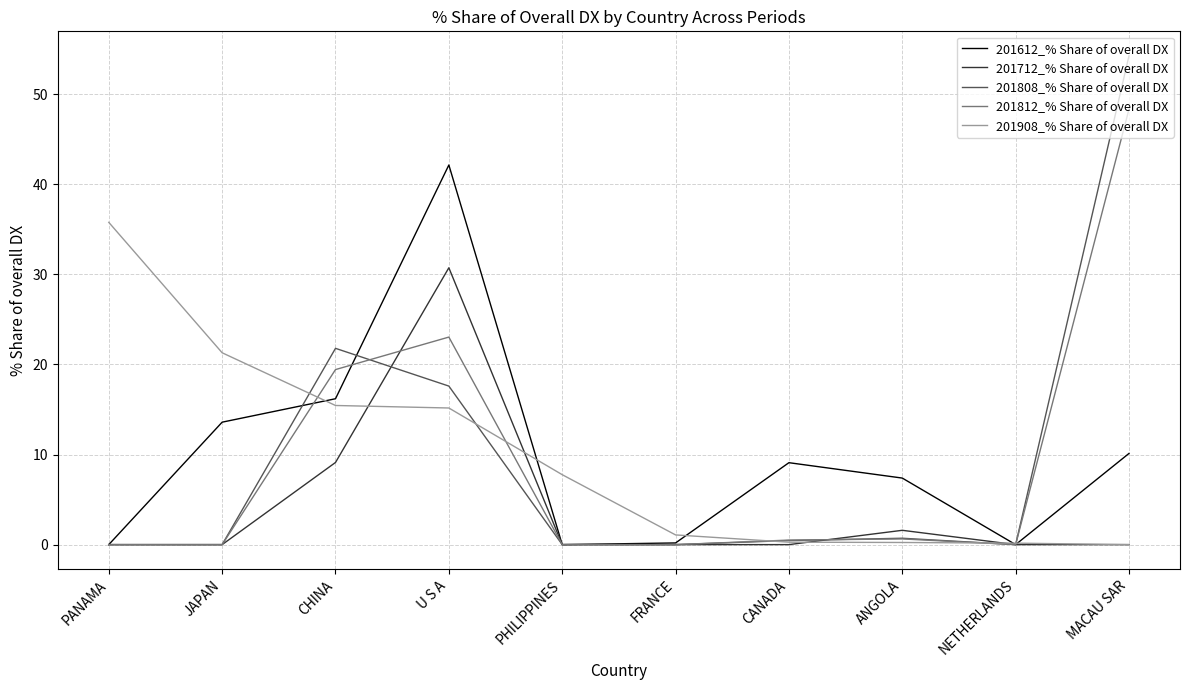

True or false: 201612_% Share of overall DX has more than 1 points higher than both neighbors.

True